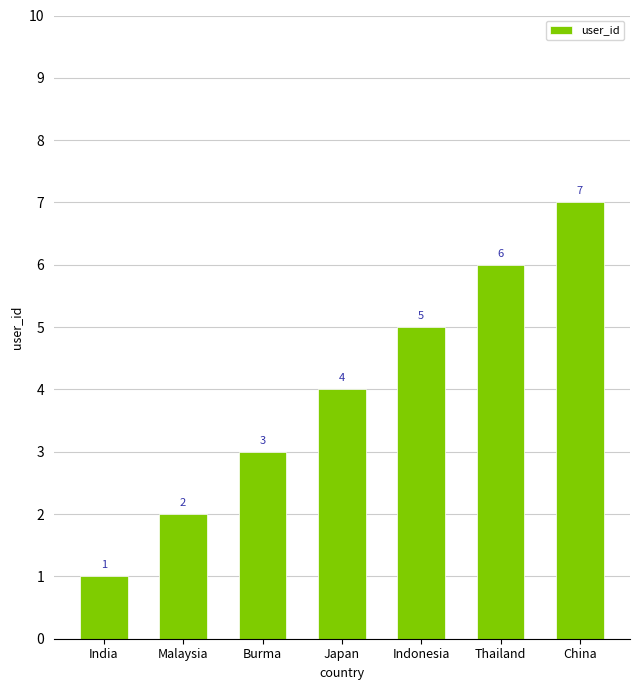

What is the average value?

4